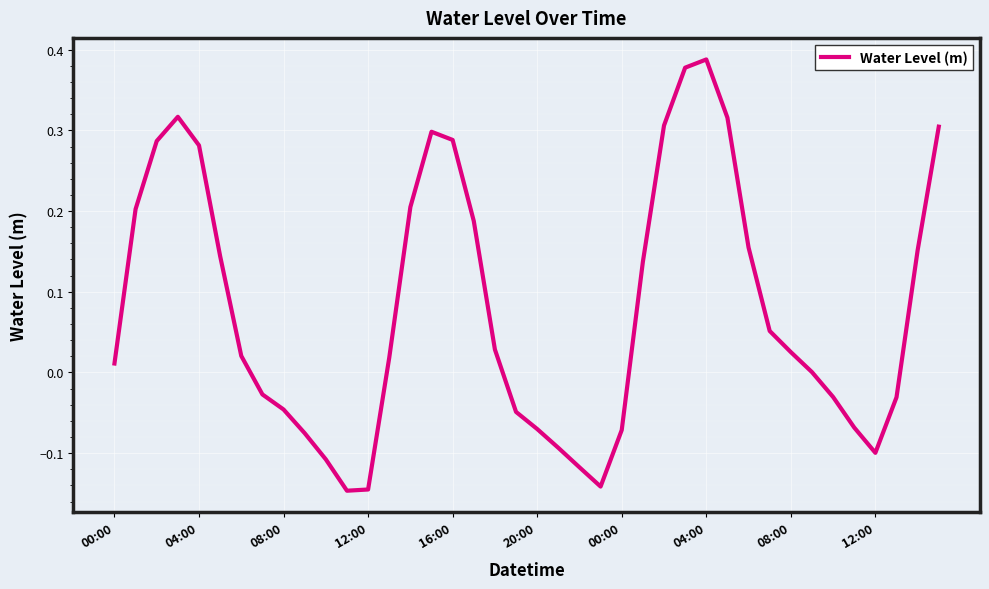

What is the difference between the maximum and minimum values?

0.5